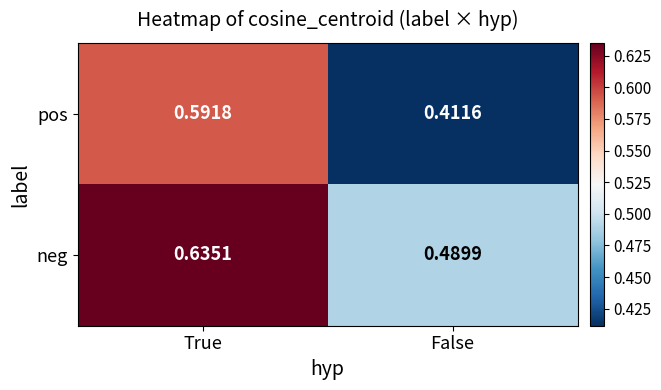

Between True and False, which series saw the biggest shift?

pos